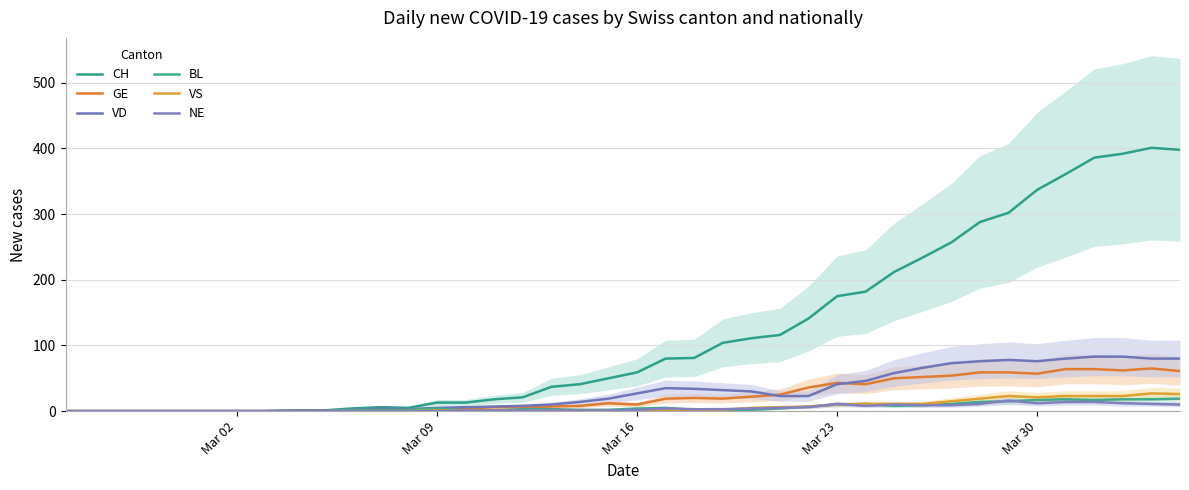

How many interior local peaks does the NE series have?

4